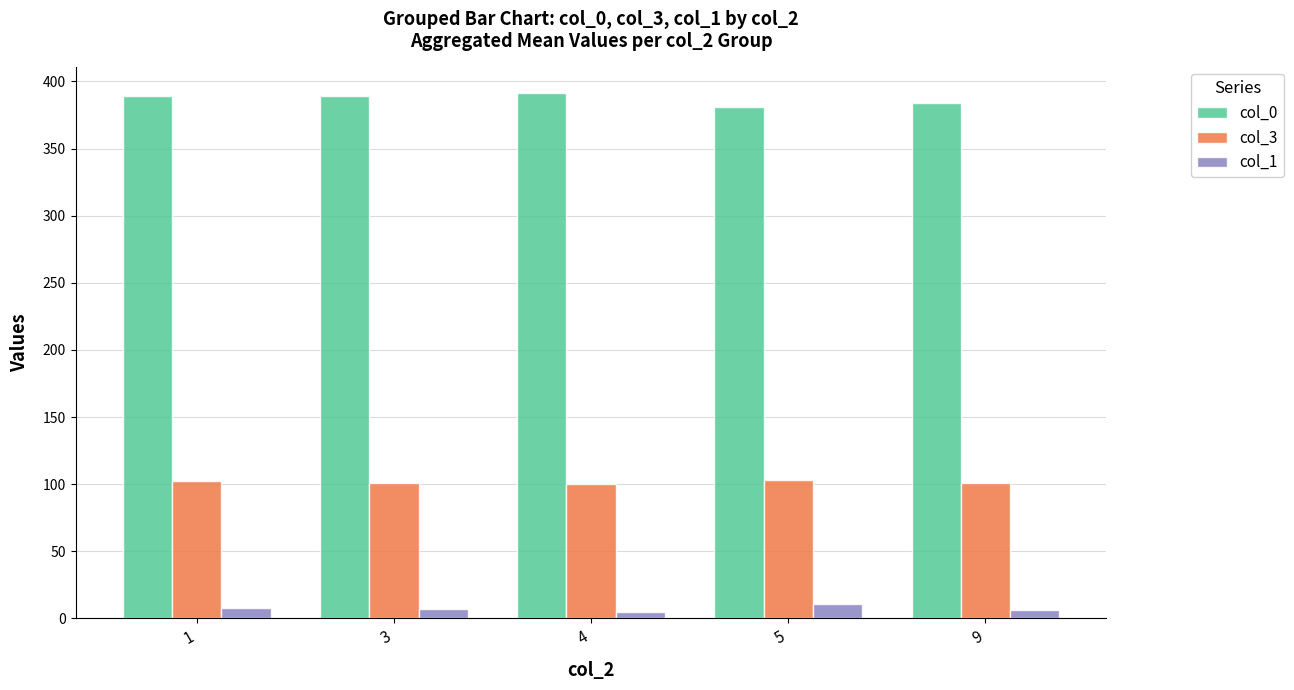

What is the greatest value displayed?

391.5